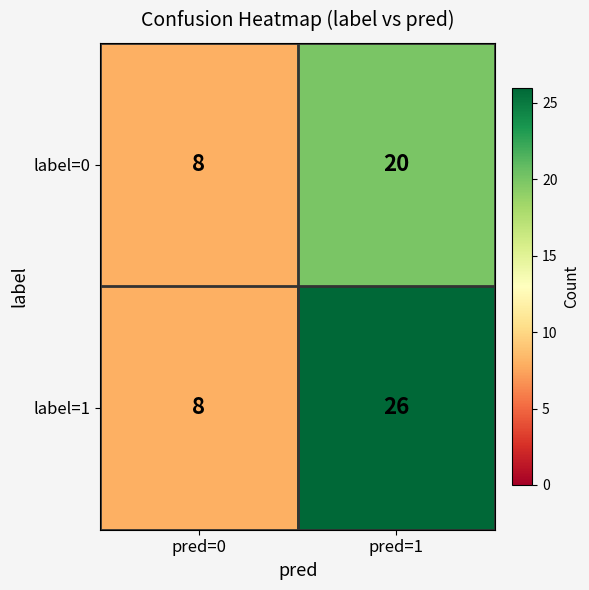

List the series in order of their peak value, highest first.

label=1, label=0